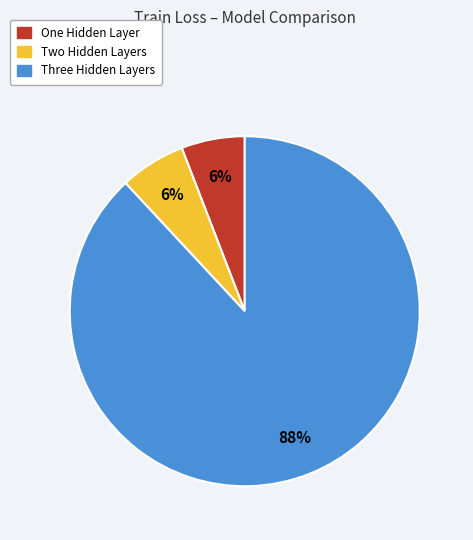

Which category has the biggest portion of the pie?

Three Hidden Layers